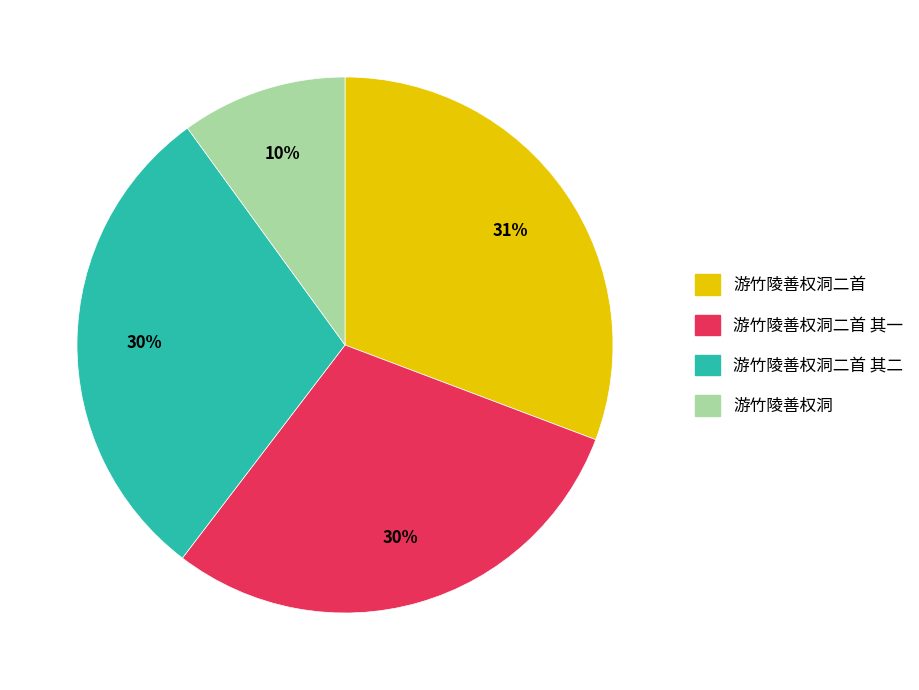

Does any single category account for the majority?

No